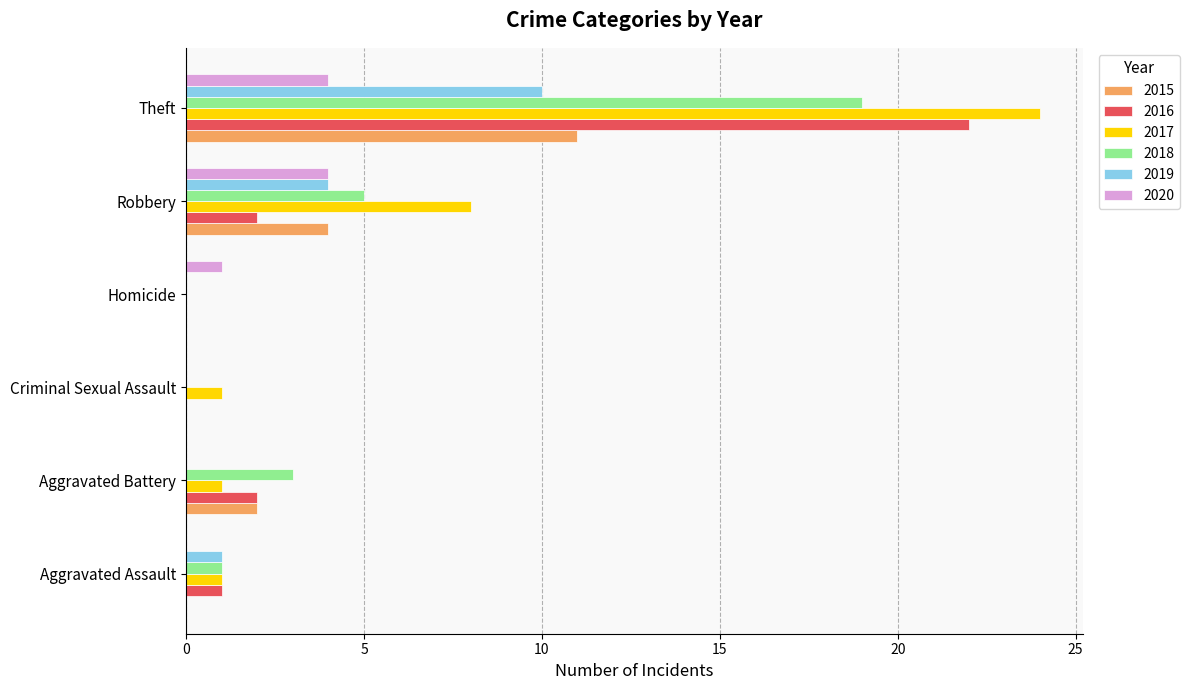

Is the value of 2017 at Theft greater than the value of 2019 at Theft?

Yes